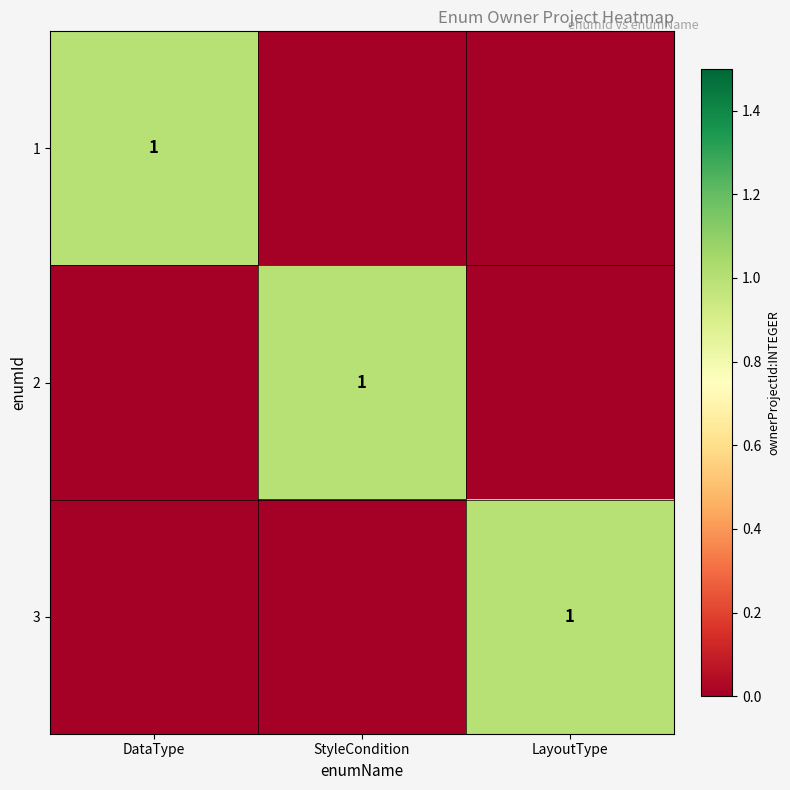

True or false: 1 has a value of 1 at DataType.

True